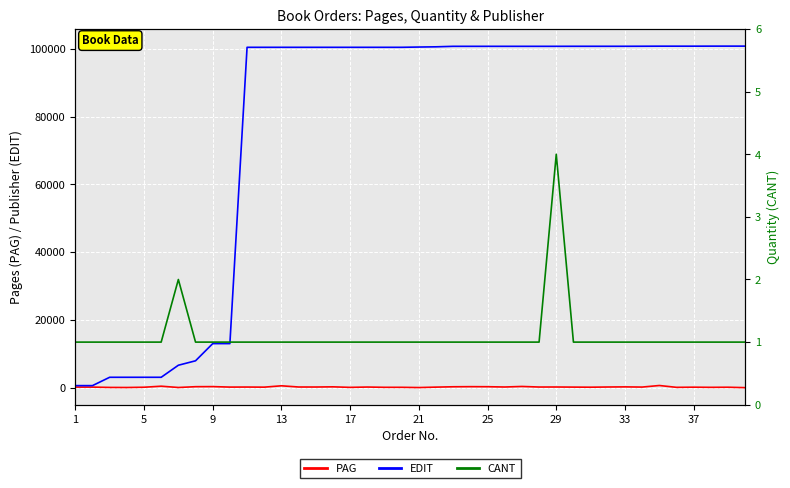

What is the highest value of the EDIT series?

100789